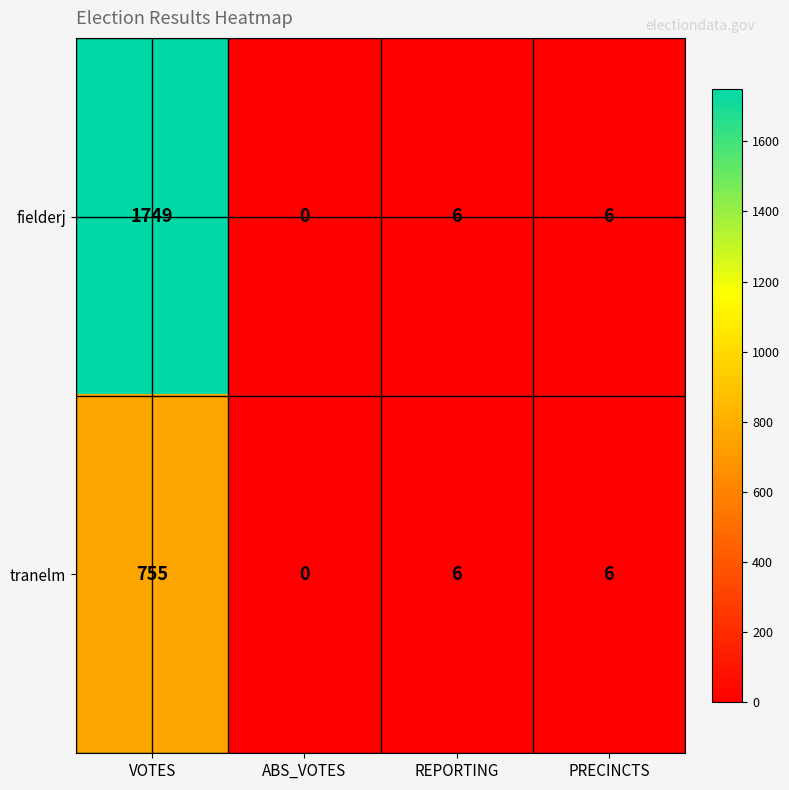

Rank the series by their maximum value, from highest to lowest.

fielderj, tranelm